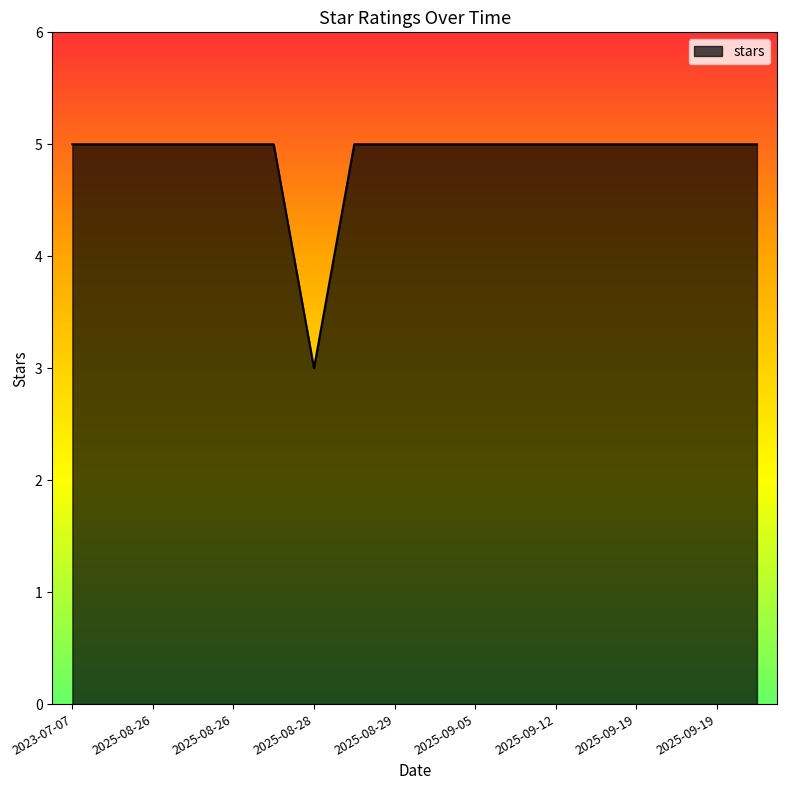

What is the maximum value shown in the chart?

5